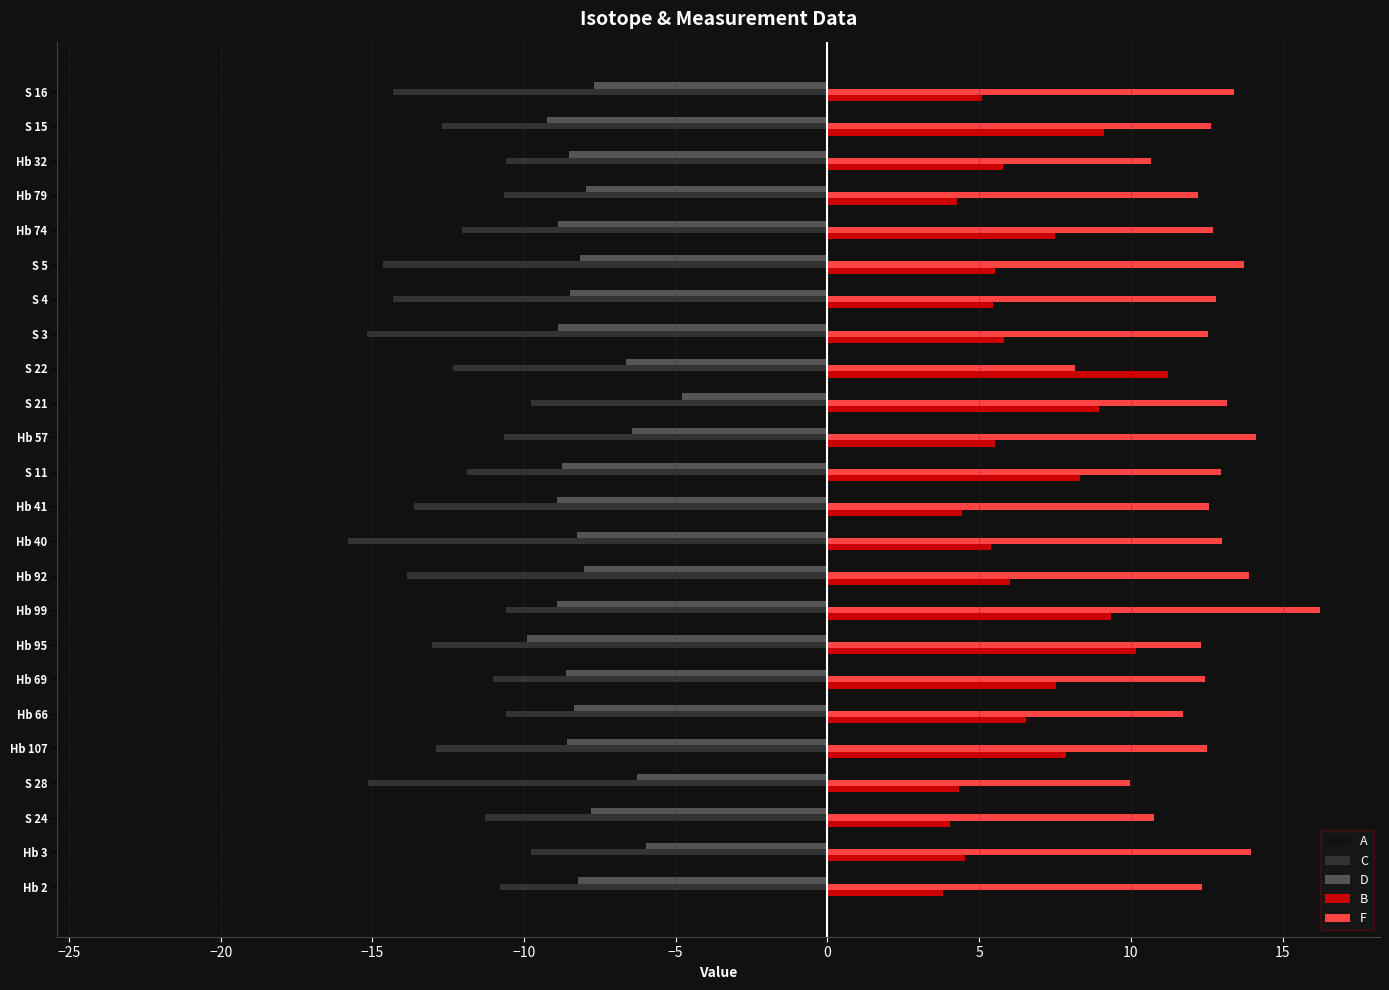

What is the sum of the D values at Hb 107 and Hb 79?

-16.5